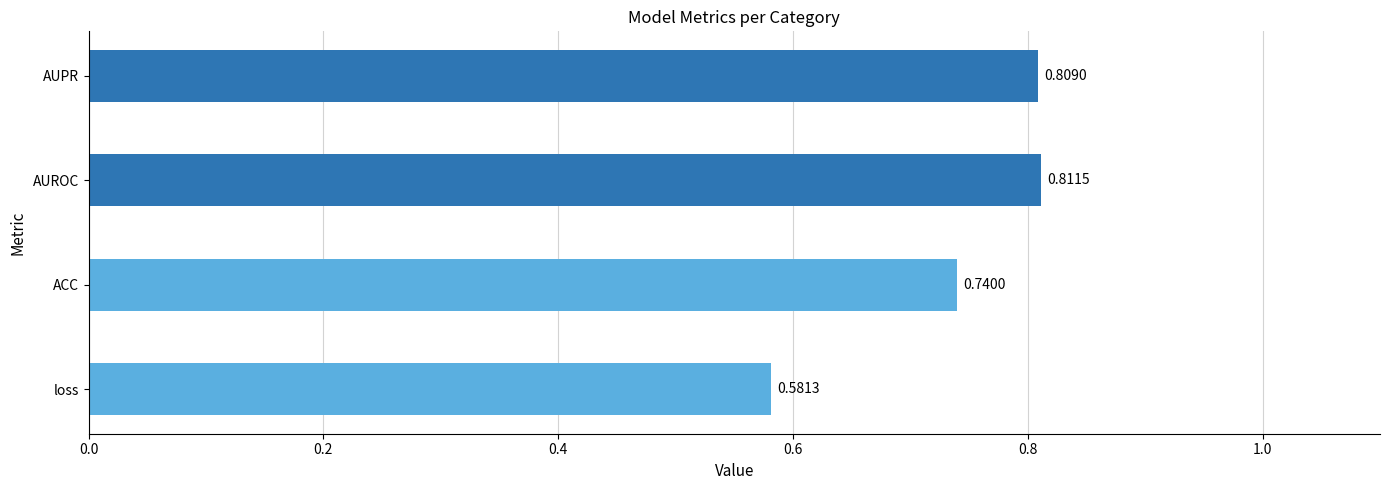

What is the sum of all values?

2.9